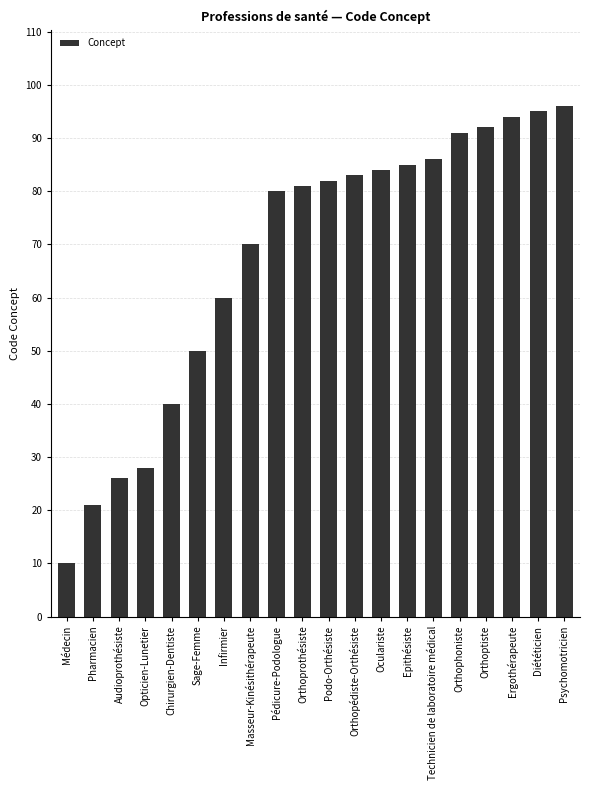

Reading left to right, what are all the values shown in this chart?

Médecin=10	Pharmacien=21	Audioprothésiste=26	Opticien-Lunetier=28	Chirurgien-Dentiste=40	Sage-Femme=50	Infirmier=60	Masseur-Kinésithérapeute=70	Pédicure-Podologue=80	Orthoprothésiste=81	Podo-Orthésiste=82	Orthopédiste-Orthésiste=83	Oculariste=84	Epithésiste=85	Technicien de laboratoire médical=86	Orthophoniste=91	Orthoptiste=92	Ergothérapeute=94	Diététicien=95	Psychomotricien=96